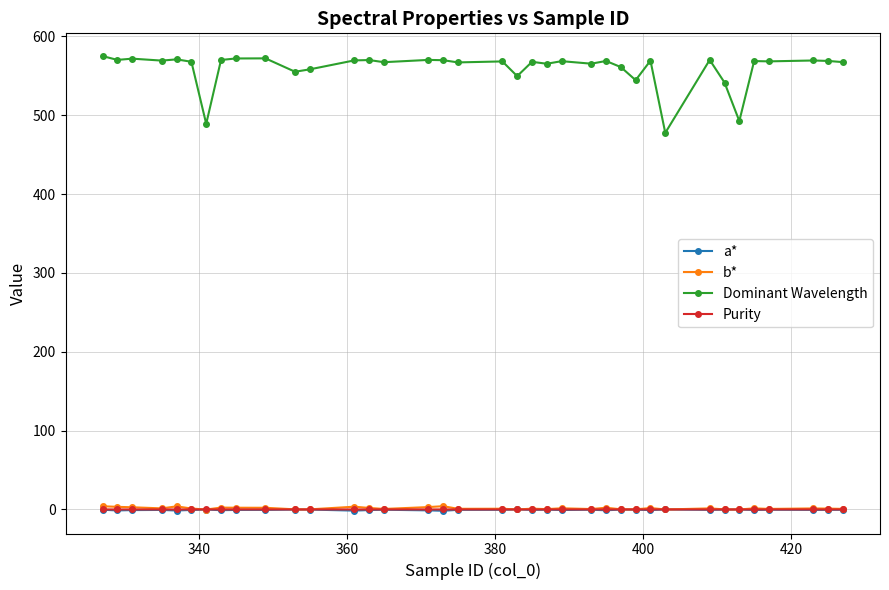

True or false: Purity and Dominant Wavelength cross at least once.

False